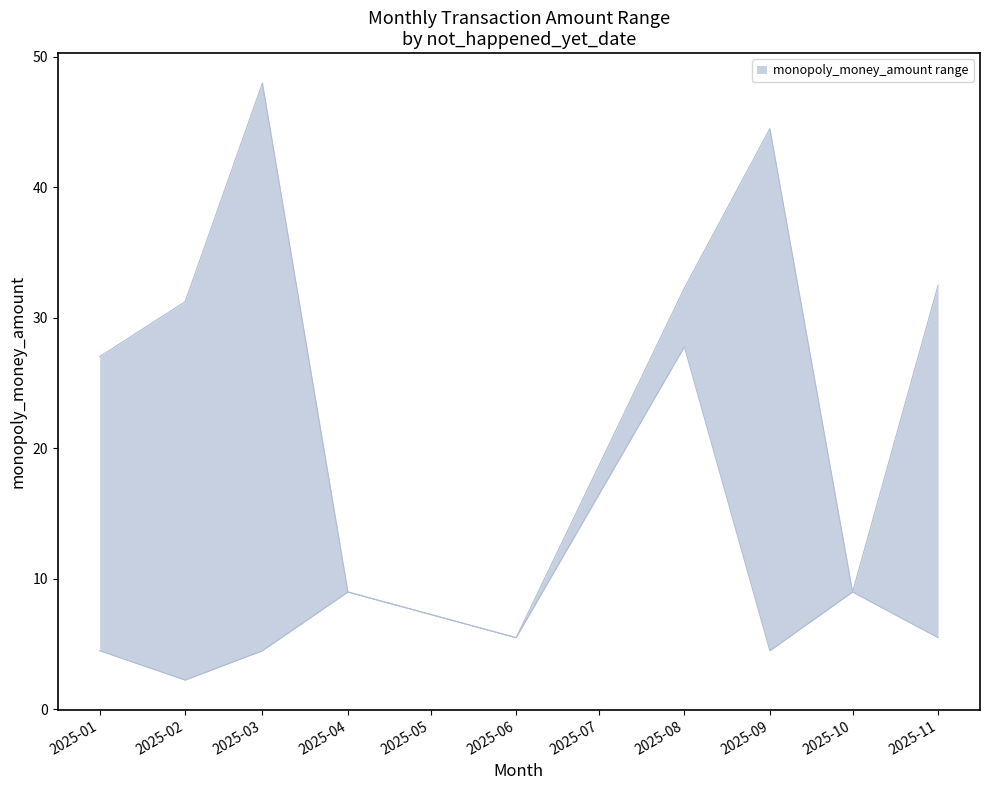

True or false: upper and lower cross at least once.

False